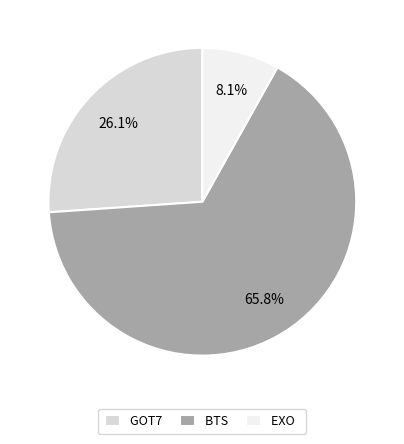

What is the largest slice in the pie chart?

BTS